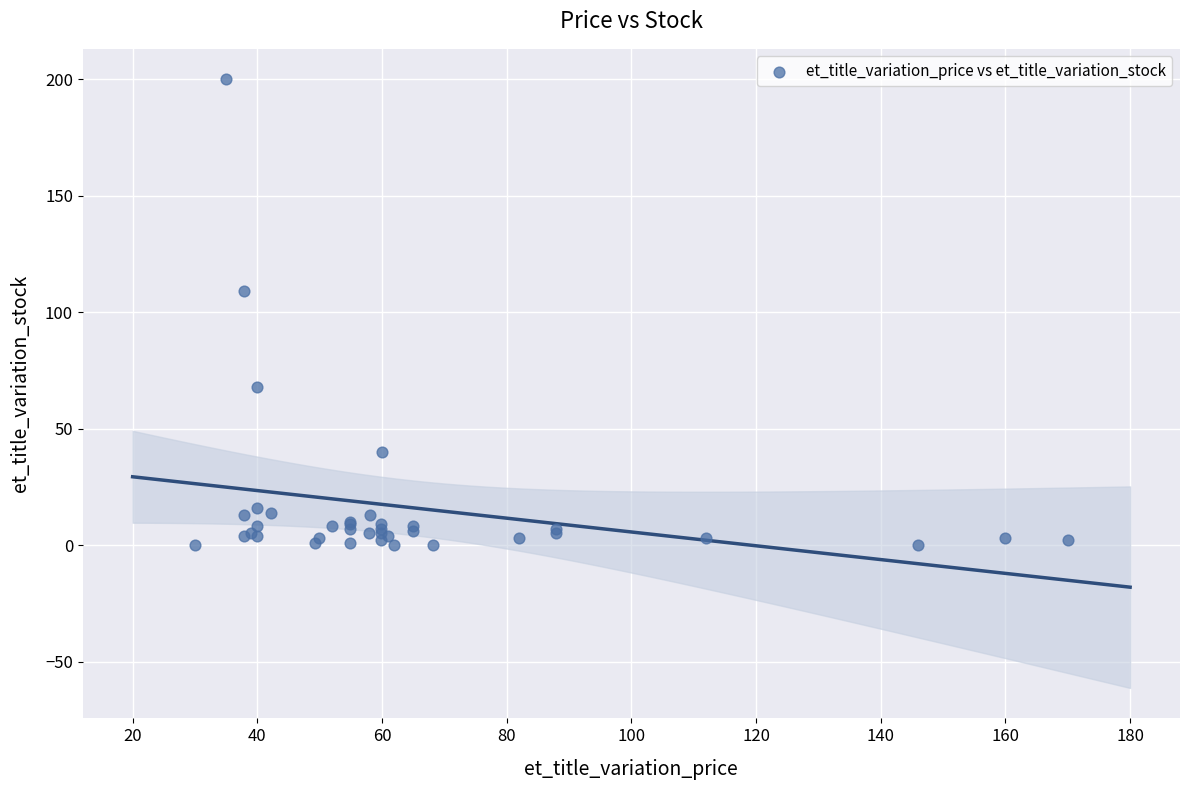

What Y value in the scatter plot is closest to 100?

109